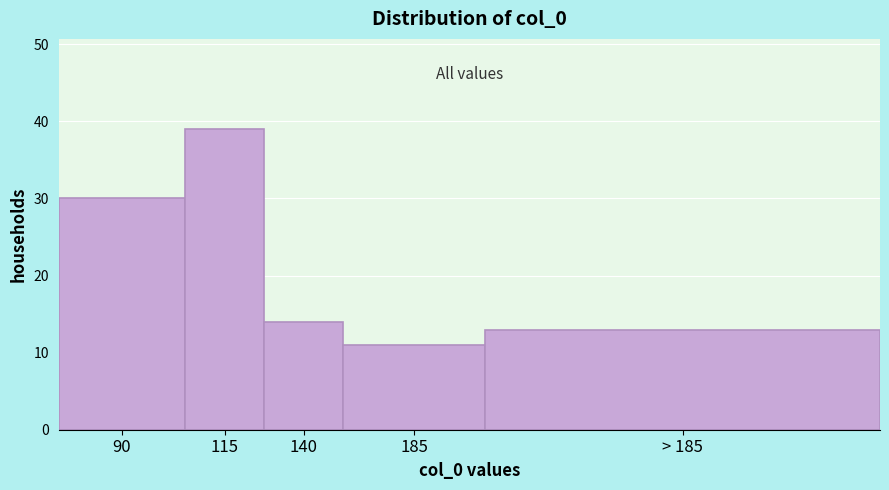

Reading right to left, transcribe all the data shown in this chart.

13	11	14	39	30